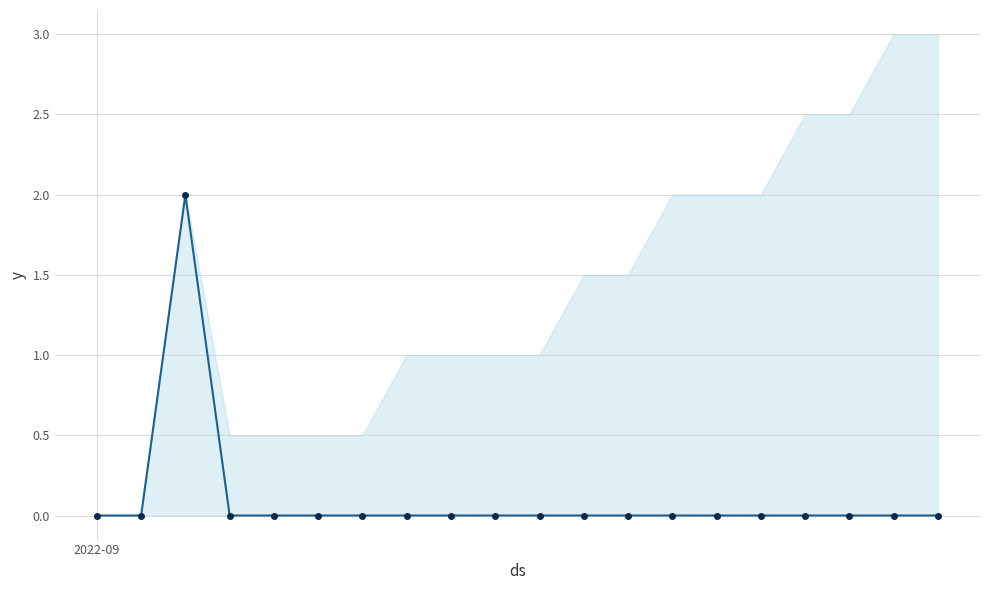

How many data points are above 0?

1